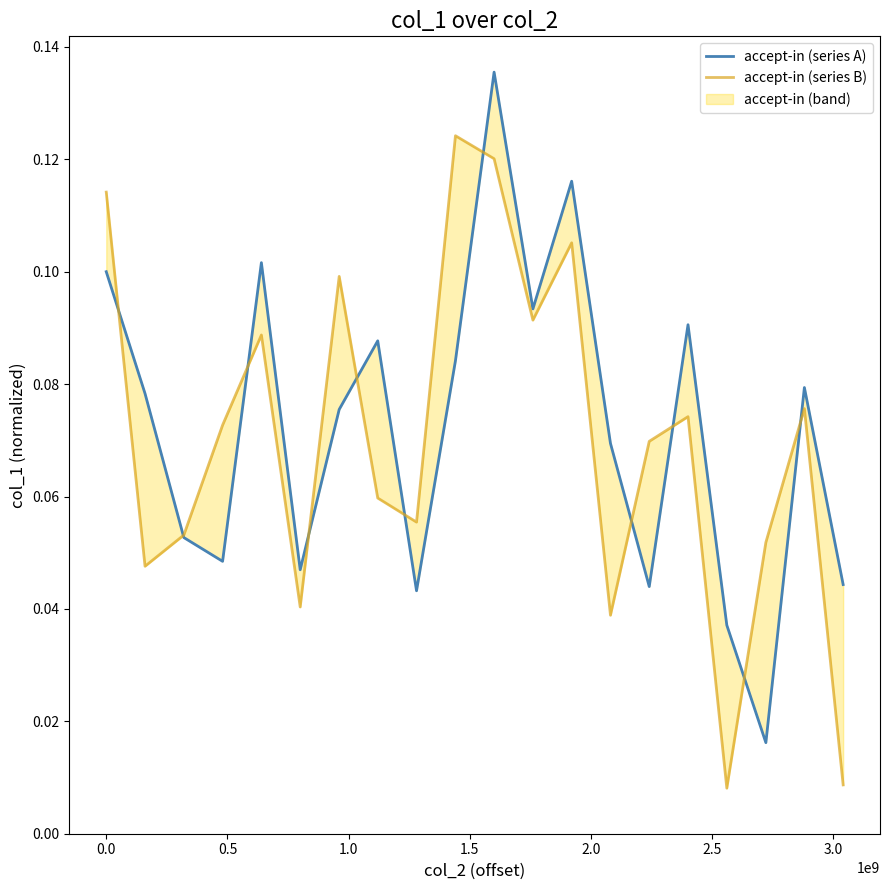

How many times do accept-in (series A) and accept-in (series B) cross each other?

11